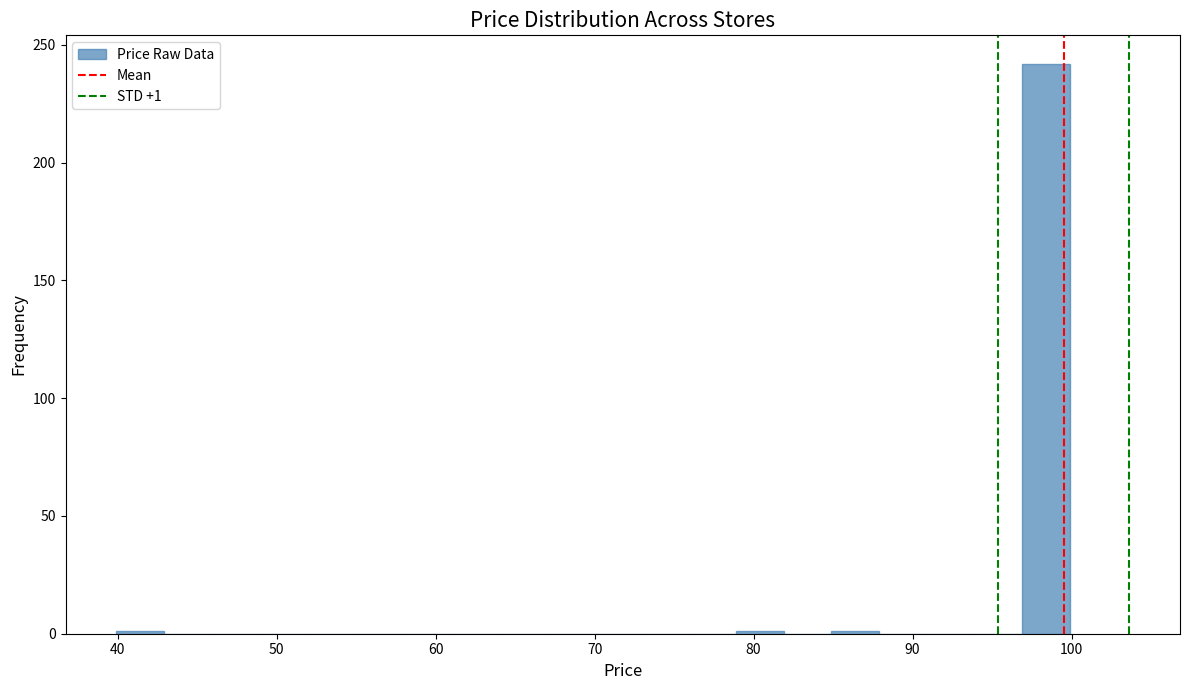

Read against the x-axis, roughly where is the centre of the tallest bar?

98